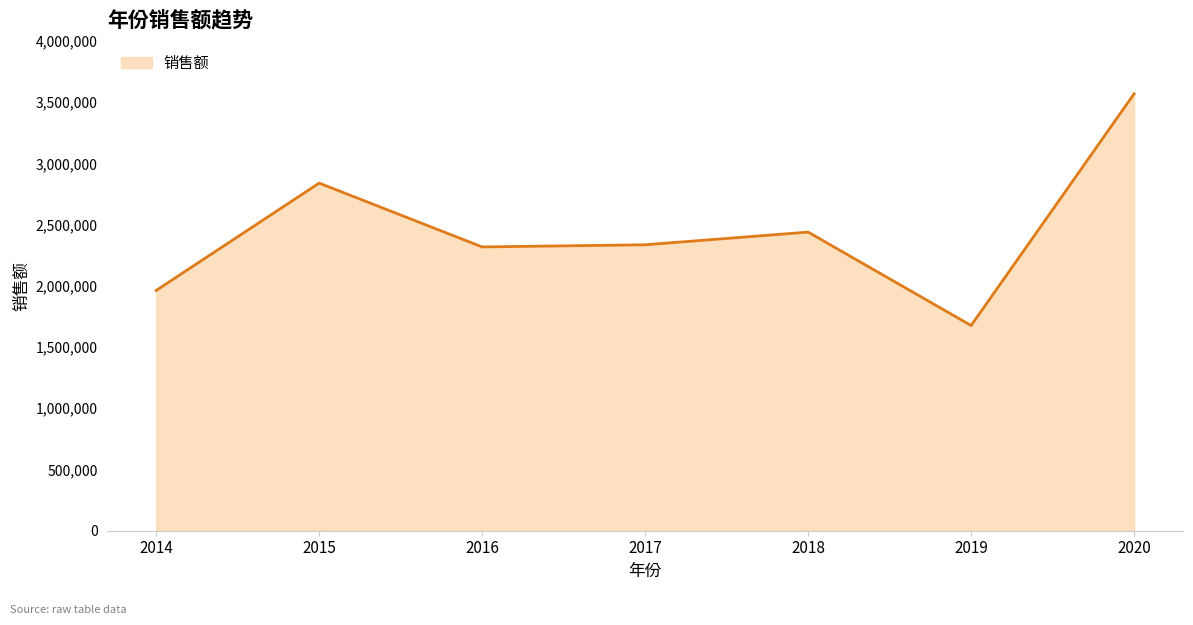

What is the approximate value at 2020, to the nearest 10?

3568120